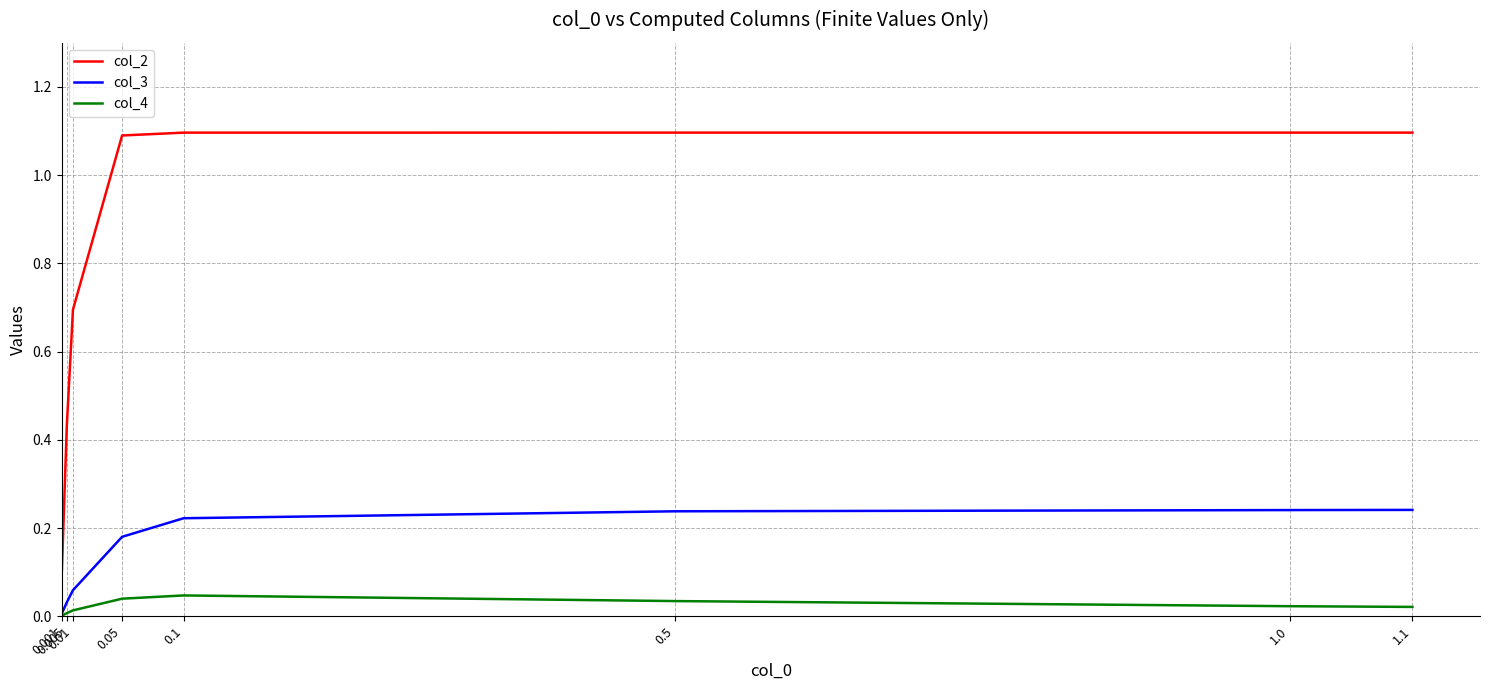

True or false: col_4 has more than 2 interior local peaks.

False